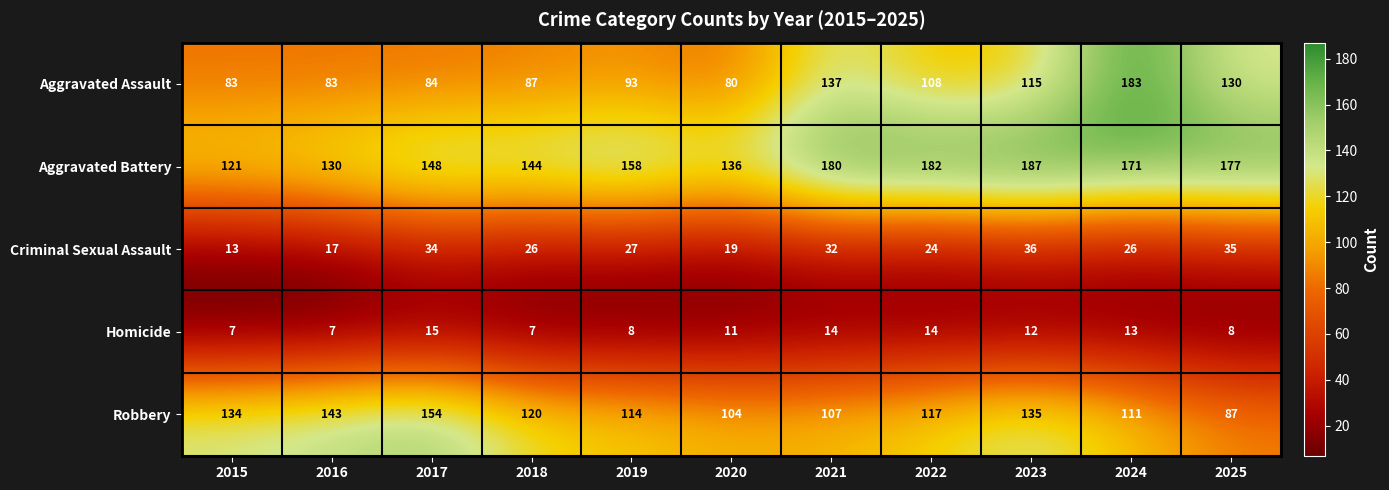

What is the maximum value shown in the chart?

187